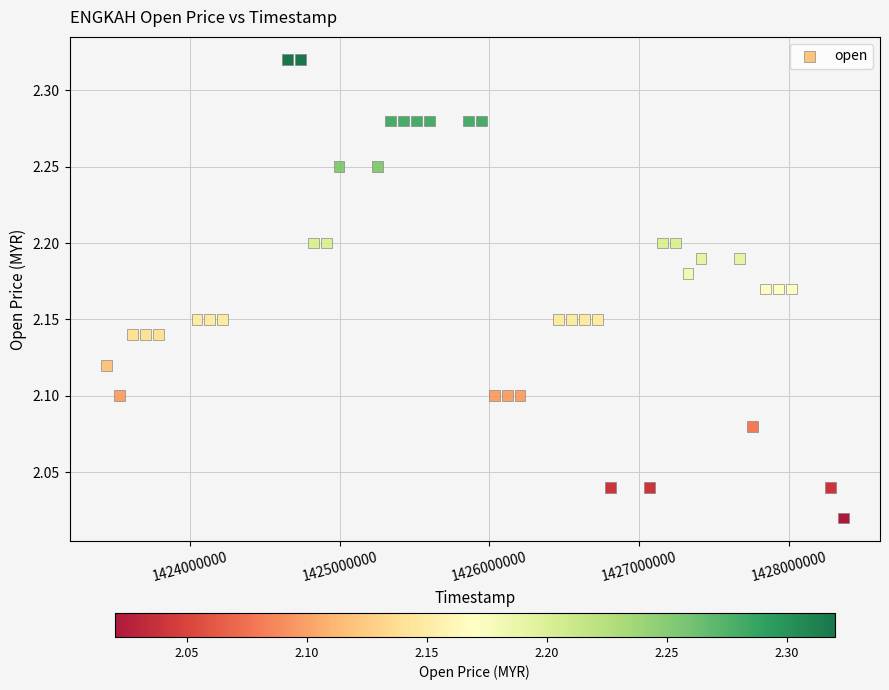

What is the range of X values (max minus min)?

4924800.0